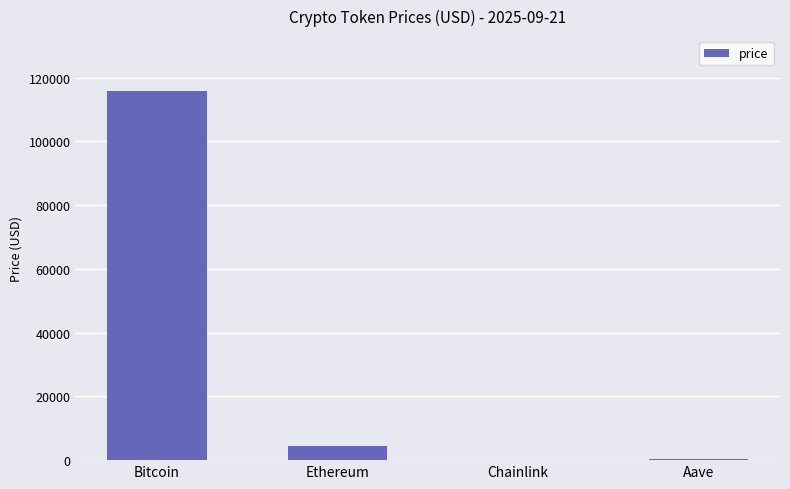

What is the maximum value shown in the chart?

115656.0